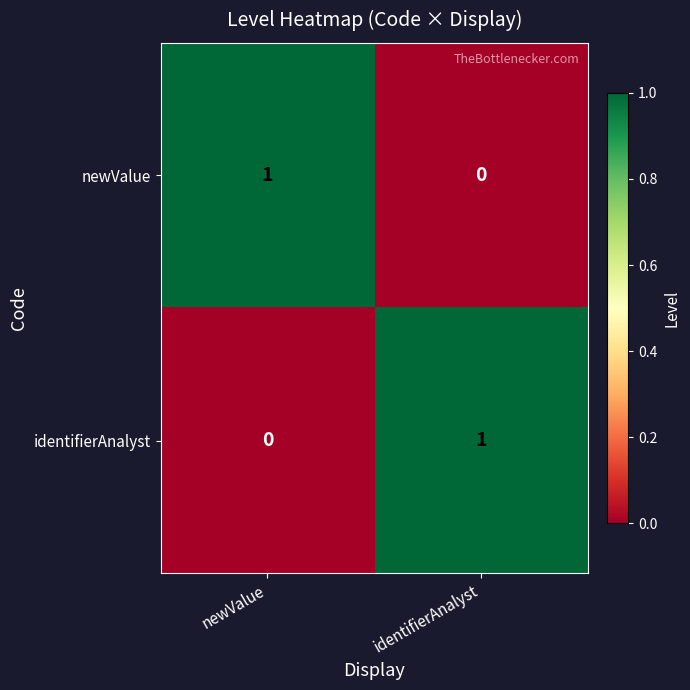

Reading left to right, list all the values displayed in this chart.

newValue: 1	0
identifierAnalyst: 0	1